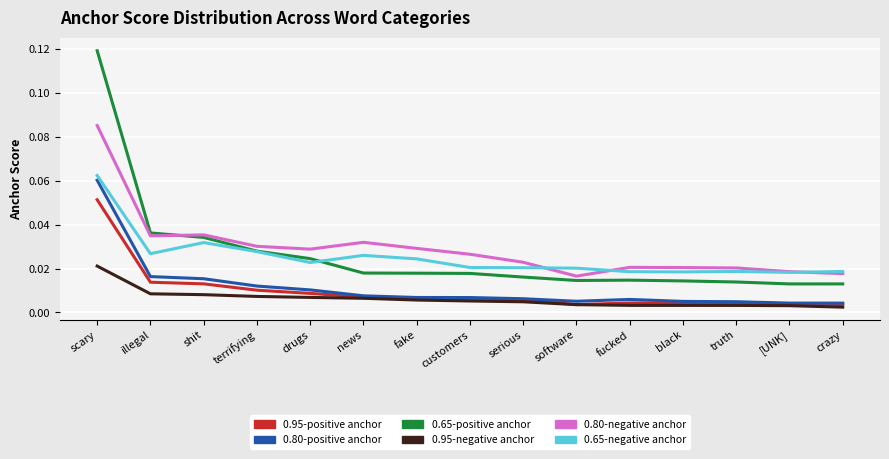

Between drugs and truth, which series saw the biggest shift?

0.65-positive anchor